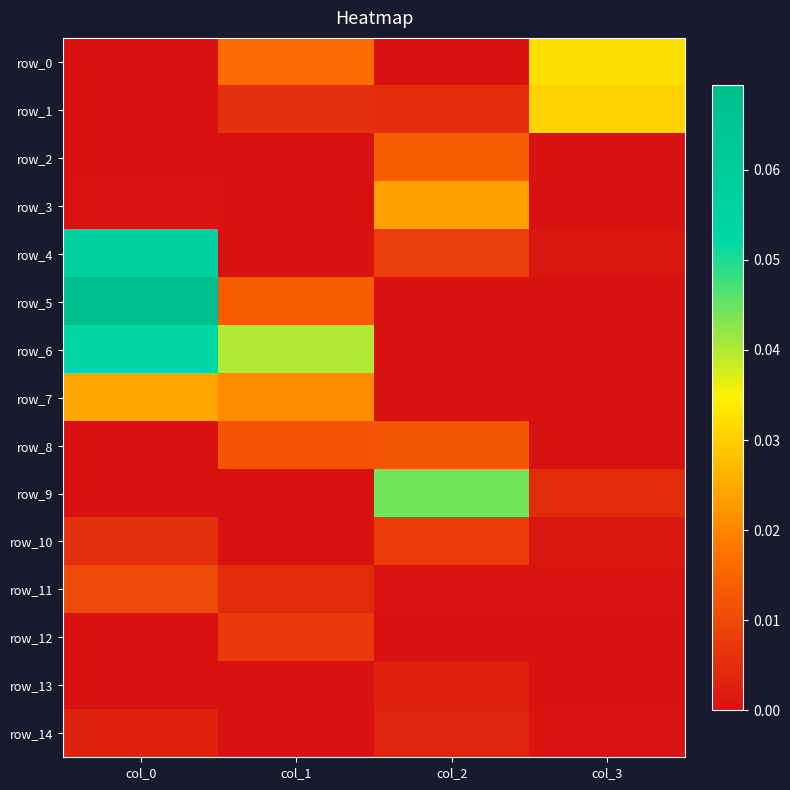

List the series in order of their peak value, highest first.

row_5, row_4, row_6, row_9, row_0, row_1, row_7, row_3, row_2, row_8, row_11, row_10, row_12, row_14, row_13